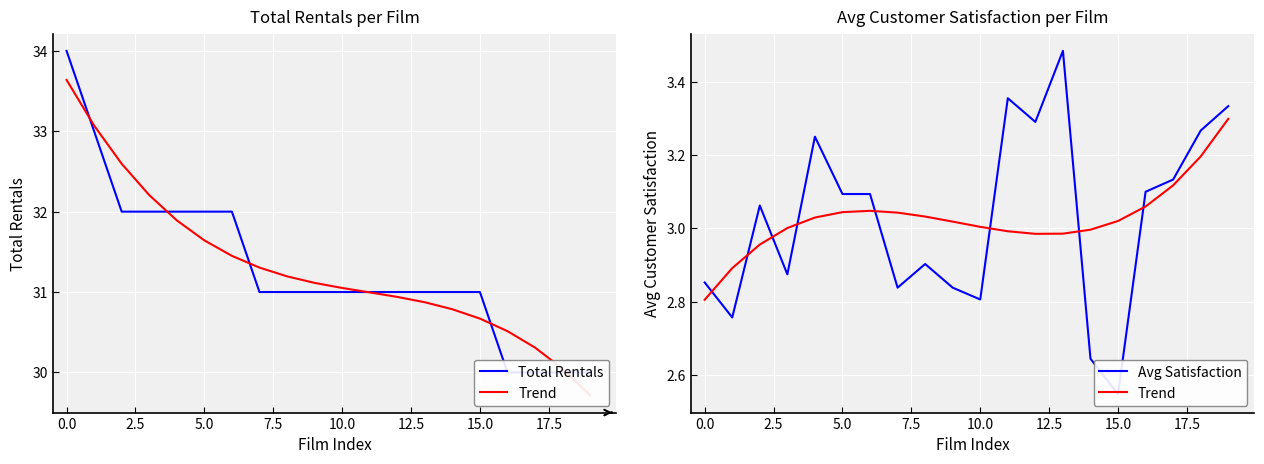

How many values in the Trend series exceed 3?

13